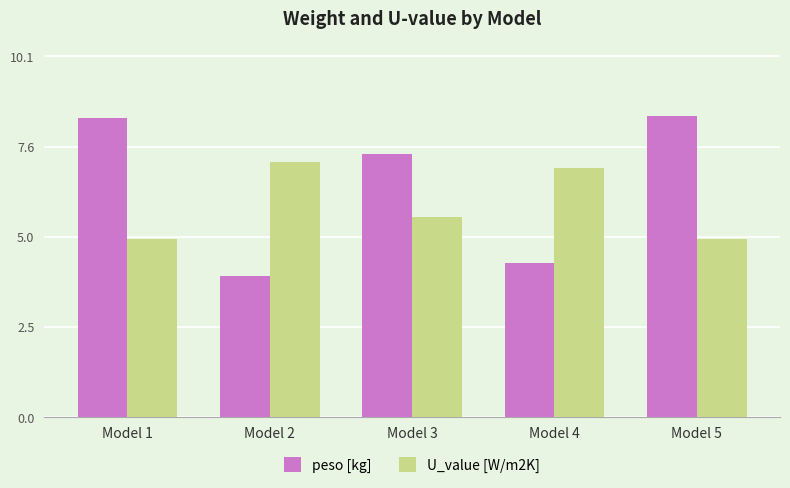

Are the bars horizontal?

No